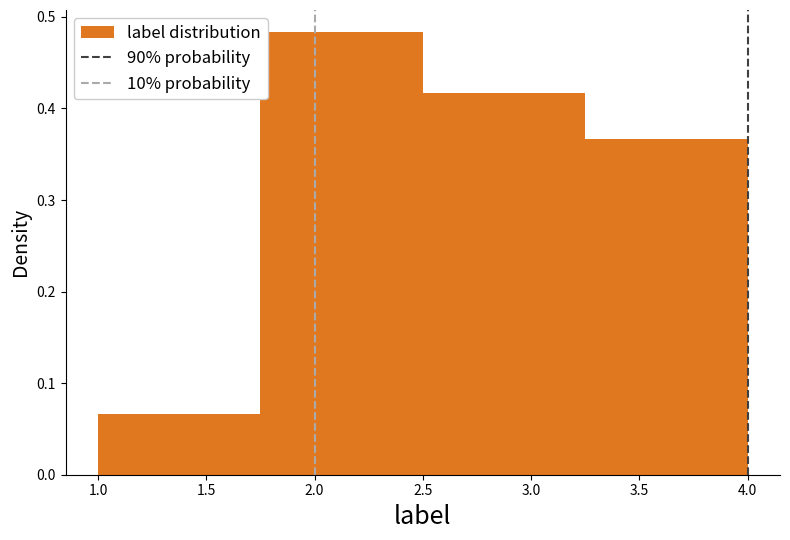

What is the height of the bar covering 2.50 to 3.25 on the x-axis? The values are not printed on the chart, so give them approximately, as read against the axis.

0.42